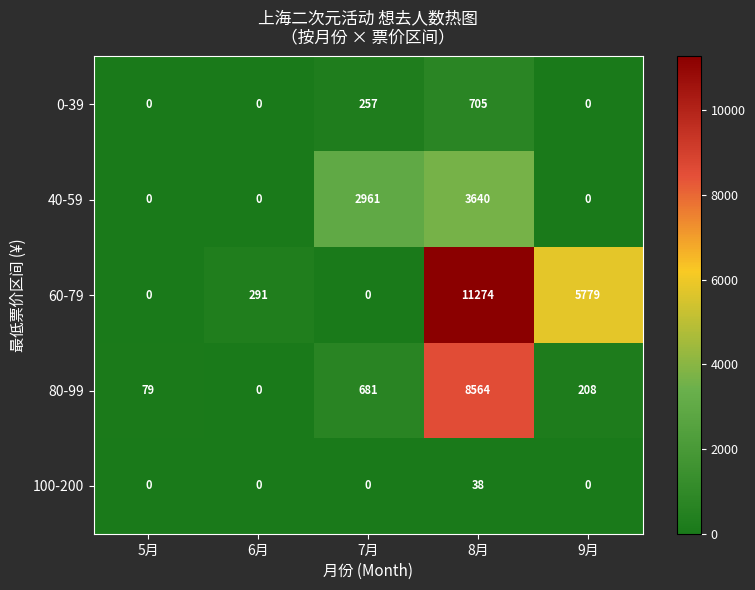

Reading right to left, extract all data points from this chart.

0-39: 0	705	257	0	0
40-59: 0	3640	2961	0	0
60-79: 5779	11274	0	291	0
80-99: 208	8564	681	0	79
100-200: 0	38	0	0	0